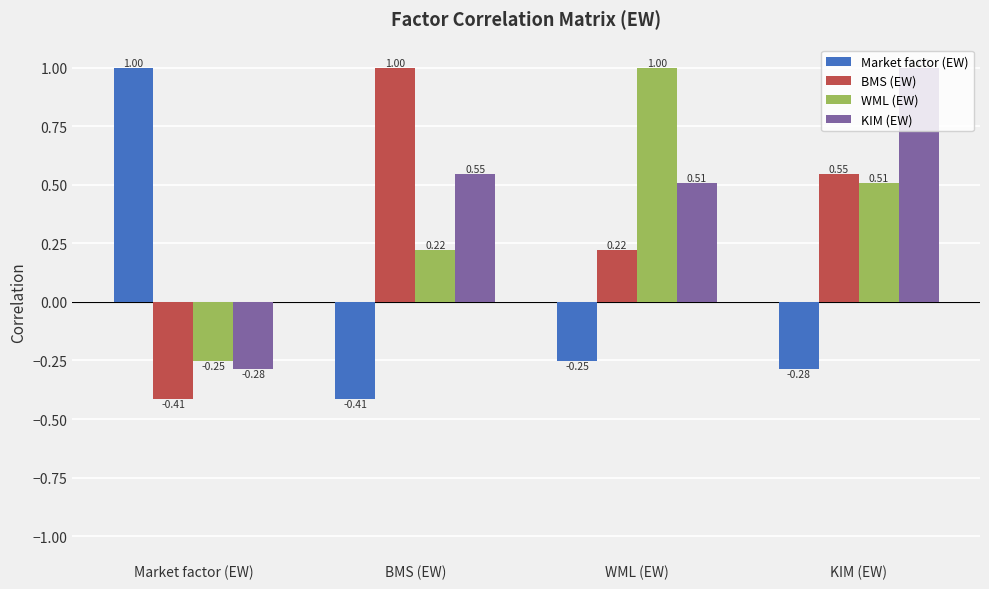

Is it true that BMS (EW) equals 0.3 at KIM (EW)?

False